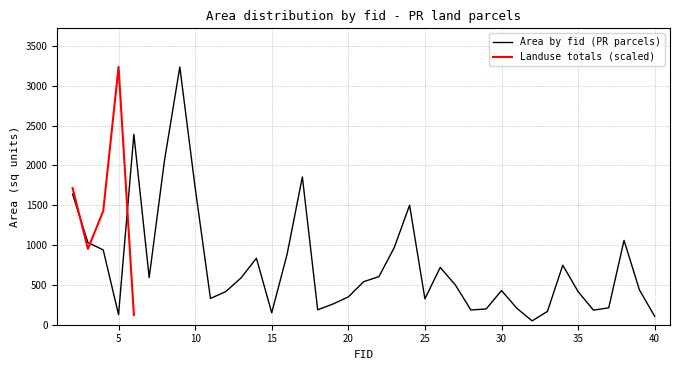

How many interior local valleys (lower than both neighbors) does the data have?

9